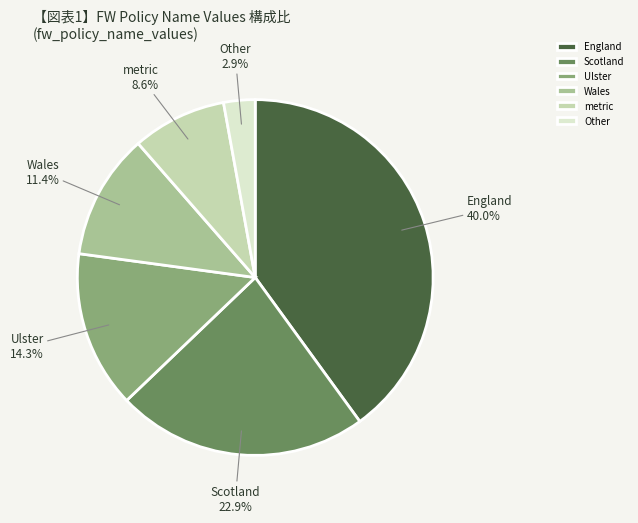

How much of the chart is everything except Scotland?

77.1%